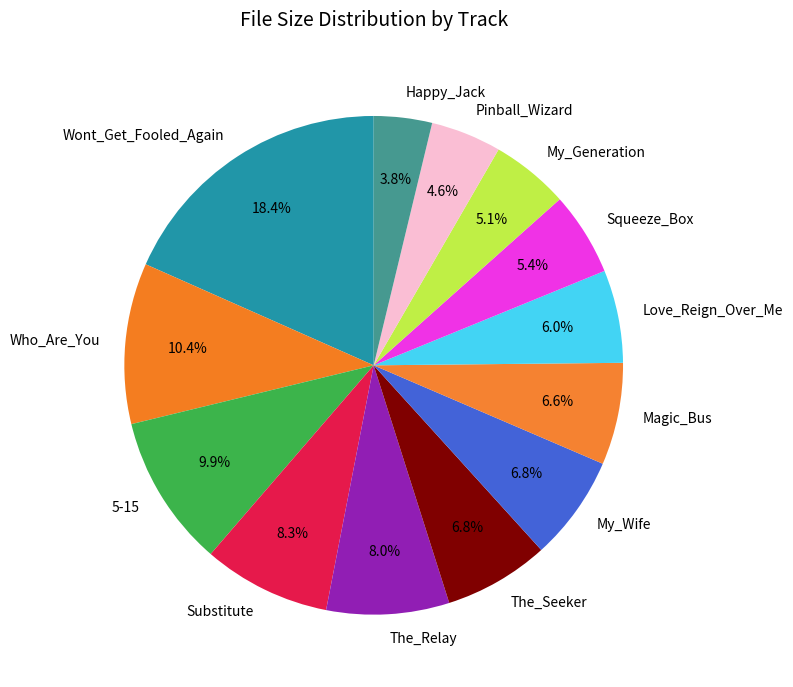

What is the ratio of the value at Love_Reign_Over_Me to the value at My_Wife?

0.9